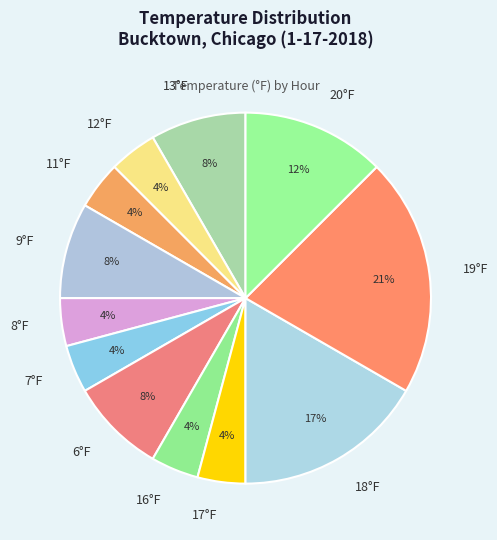

Which slice is the largest?

19°F